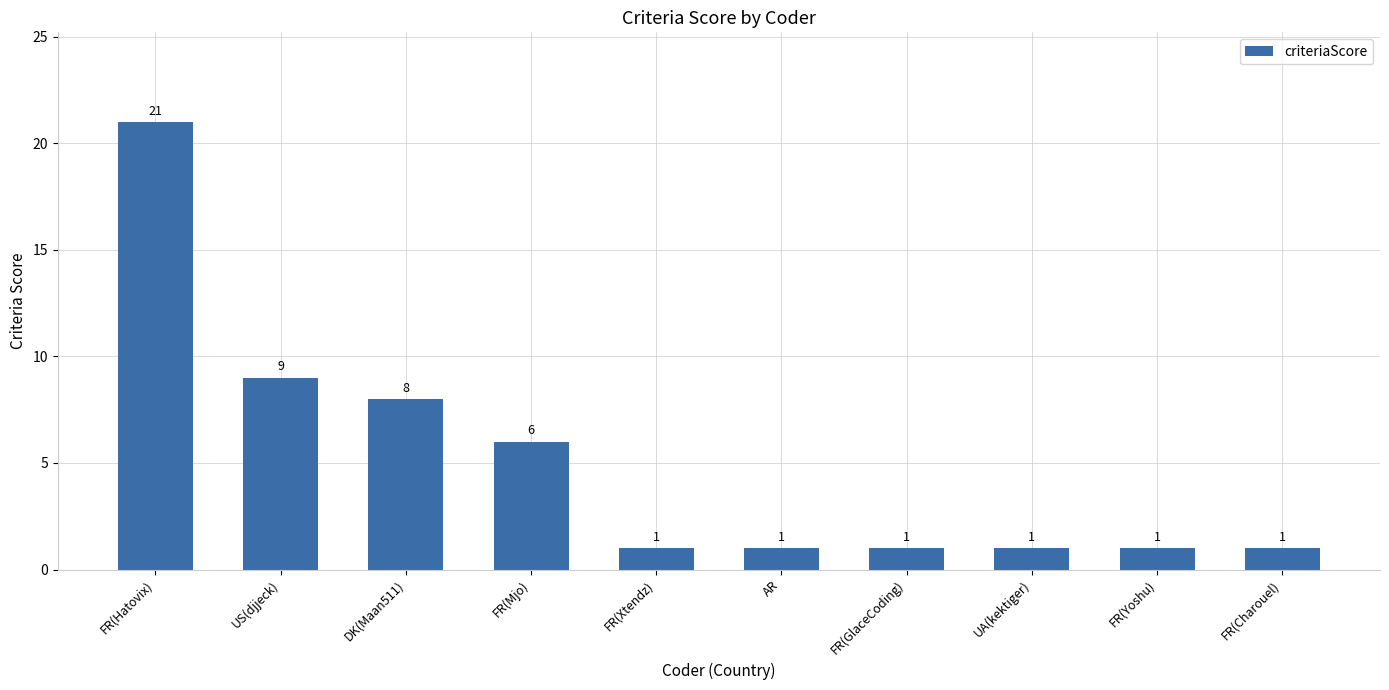

Reading right to left, list all the values displayed in this chart.

1	1	1	1	1	1	6	8	9	21